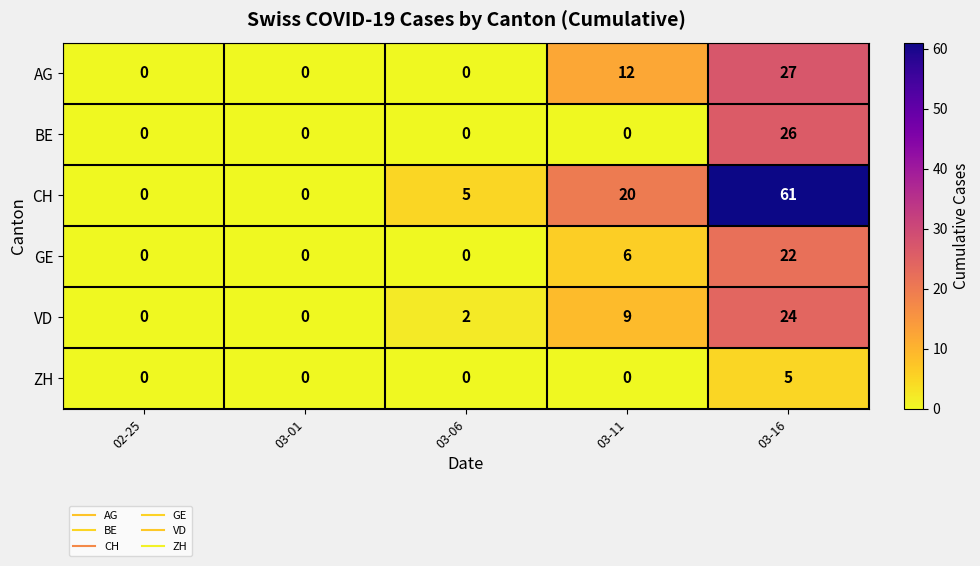

The value of GE at 03-11 is 3. True or false?

False